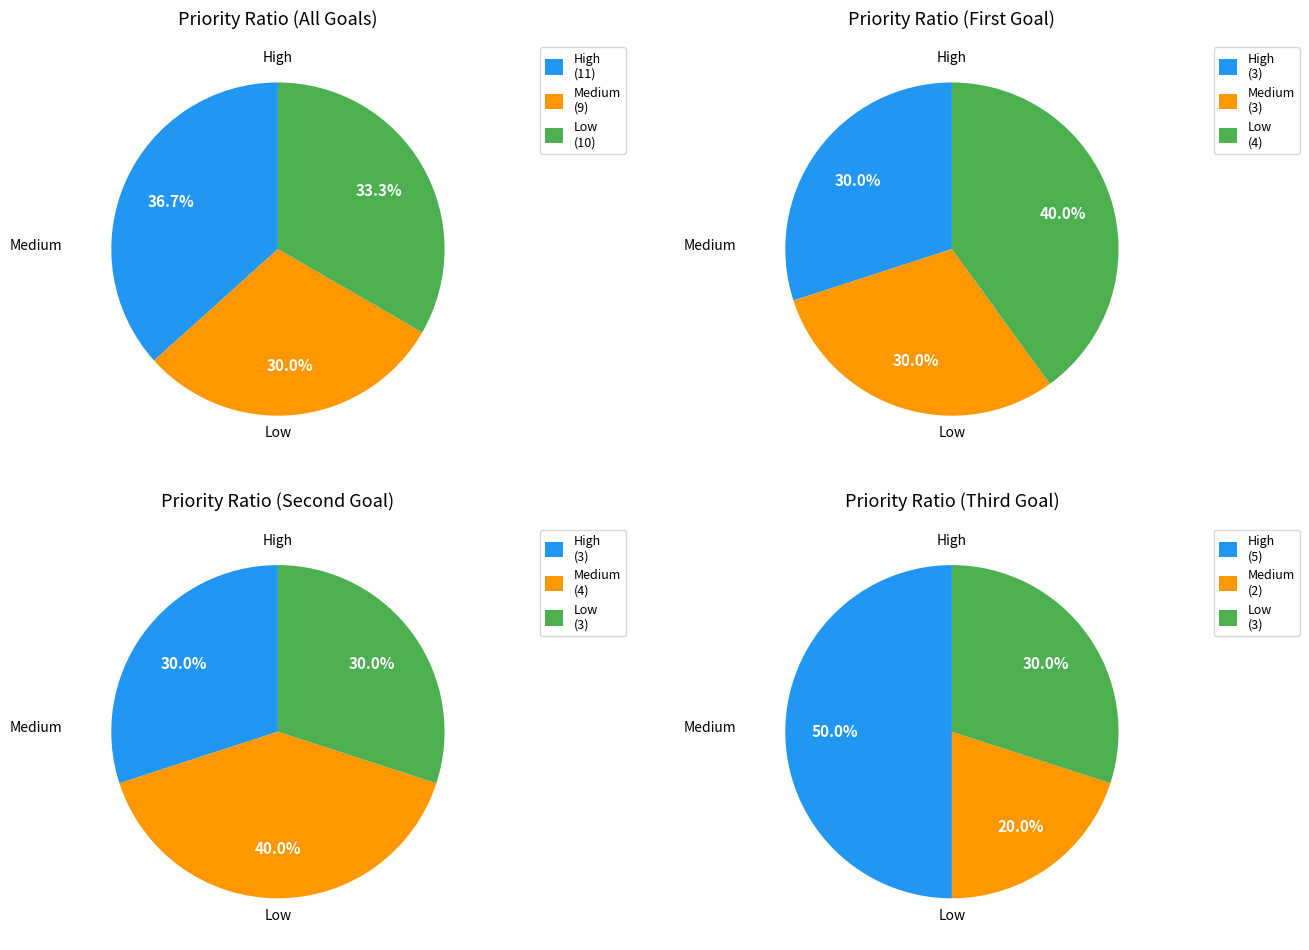

Does TC06-08 represent more than half of the total?

No